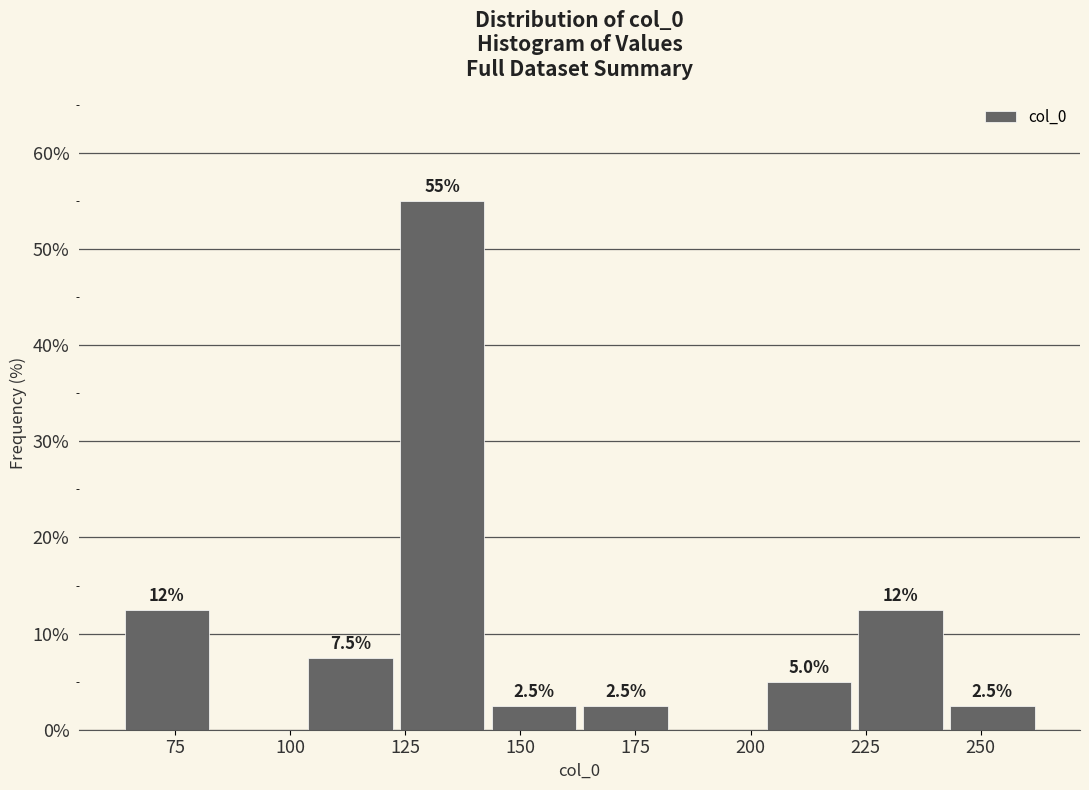

Around what value on the x-axis is the tallest bar? Give the approximate position of its centre, as read against the axis.

135